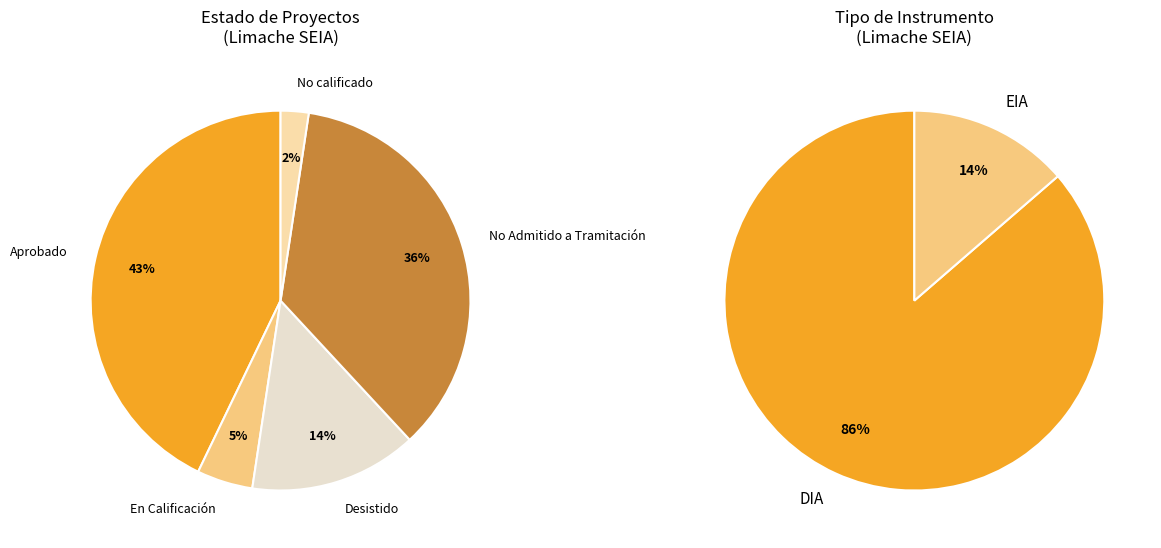

Rank the series by their average value, from highest to lowest.

Estado, Tipo